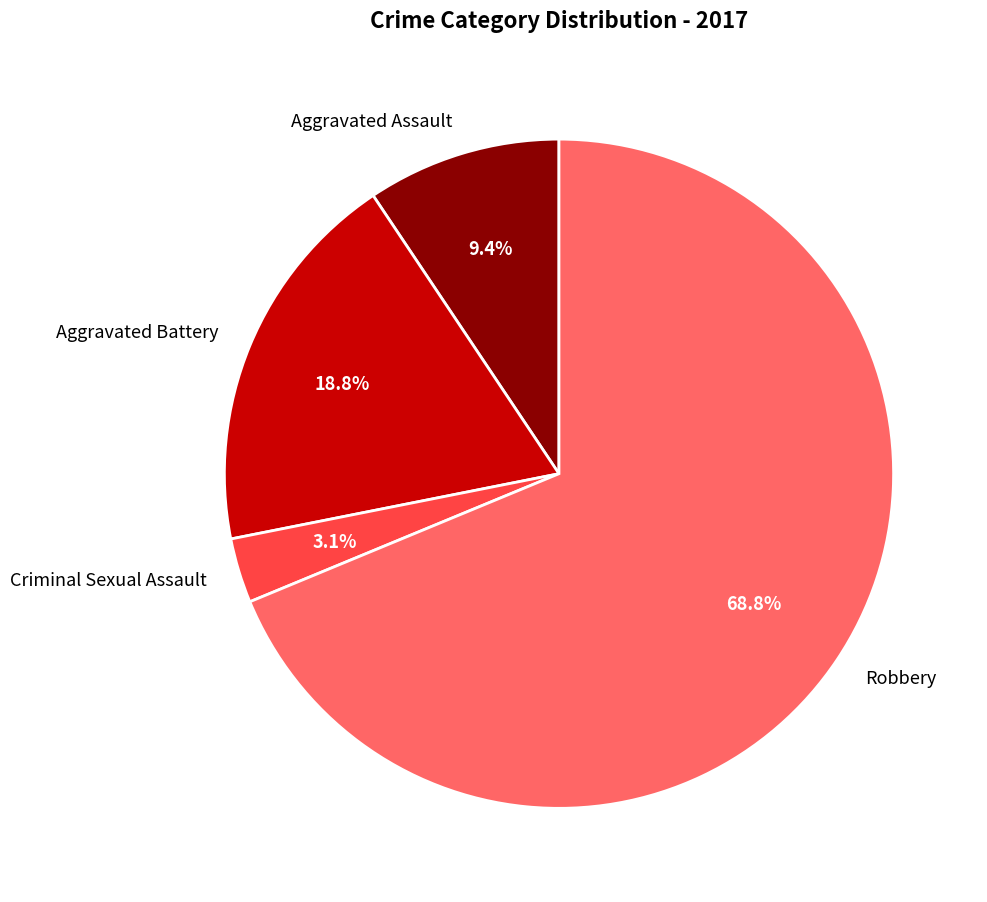

What percentage is the Robbery slice, to the nearest percent?

69%